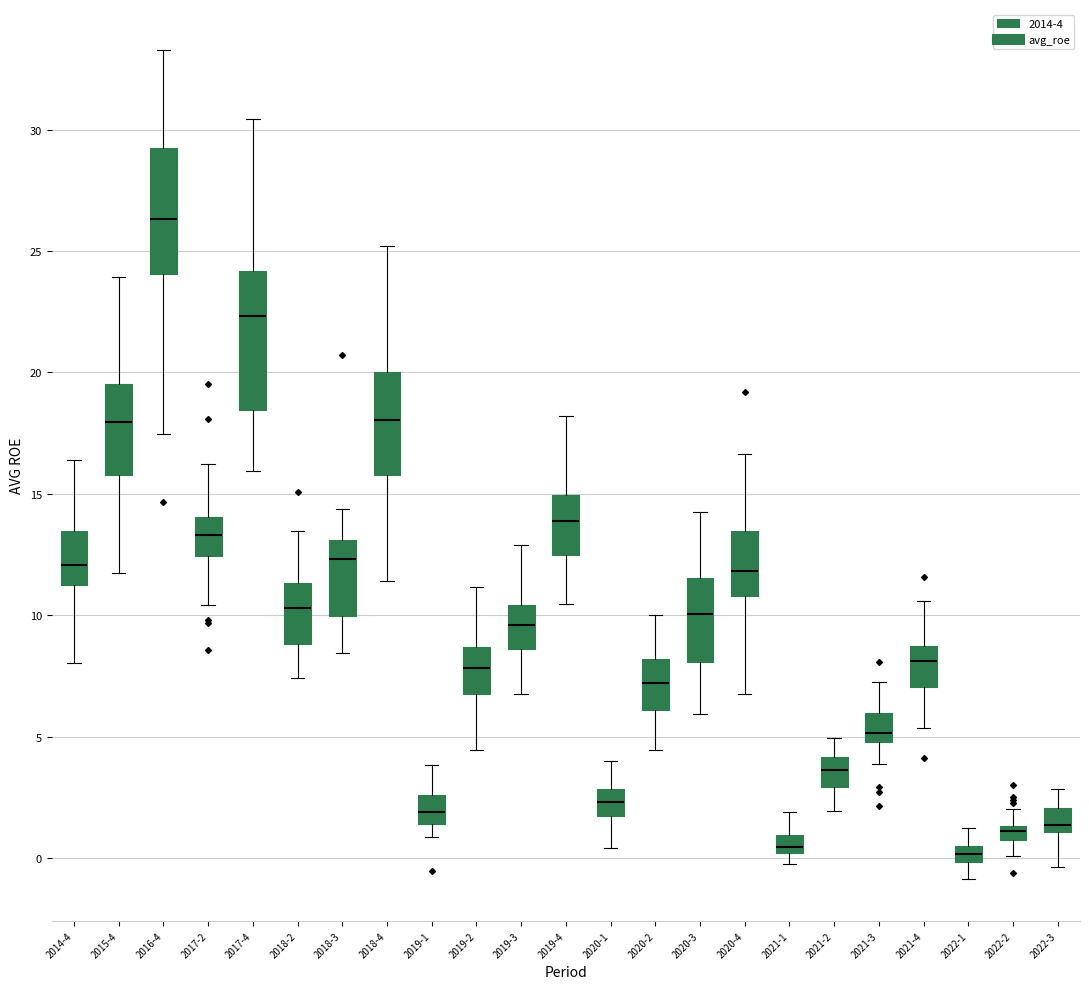

Where is the upper edge of the box for 2018-3 on the y-axis? The values are not printed on the chart, so give them approximately, as read against the axis.

13.0